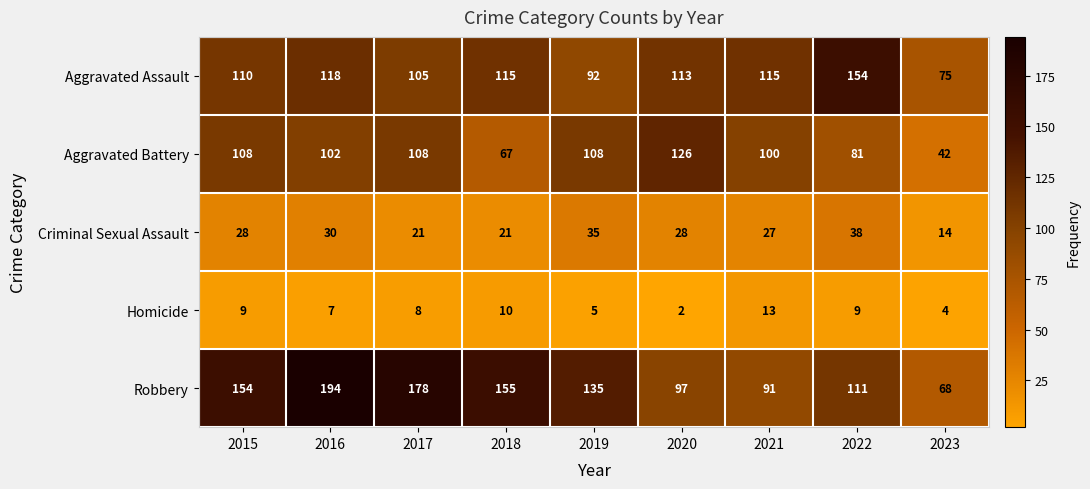

How many categories are shown in the chart?

9